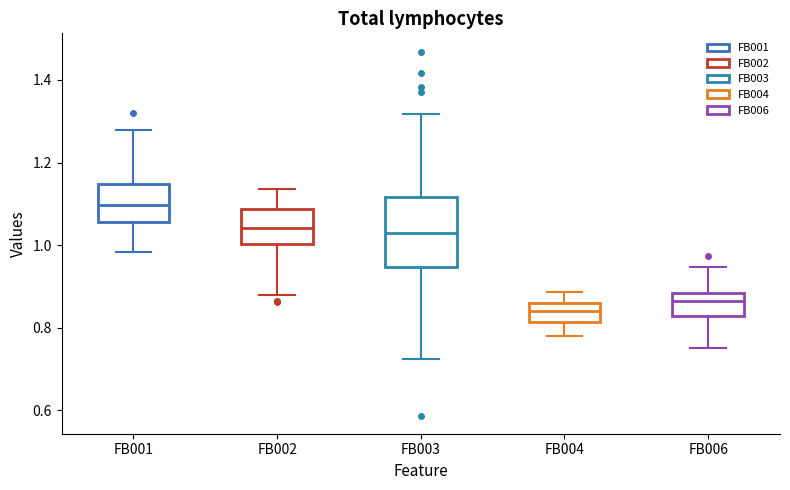

Reading left to right, read every box against the y-axis: the position of its median line, the range the box covers, and the ends of its whiskers. The values are not printed on the chart, so give them approximately, as read against the axis.

FB001: median 1.10, box 1.06 to 1.14, whiskers 0.98 to 1.28
FB002: median 1.04, box 1.00 to 1.08, whiskers 0.88 to 1.14
FB003: median 1.04, box 0.94 to 1.12, whiskers 0.72 to 1.32
FB004: median 0.84, box 0.82 to 0.86, whiskers 0.78 to 0.88
FB006: median 0.86, box 0.82 to 0.88, whiskers 0.76 to 0.94